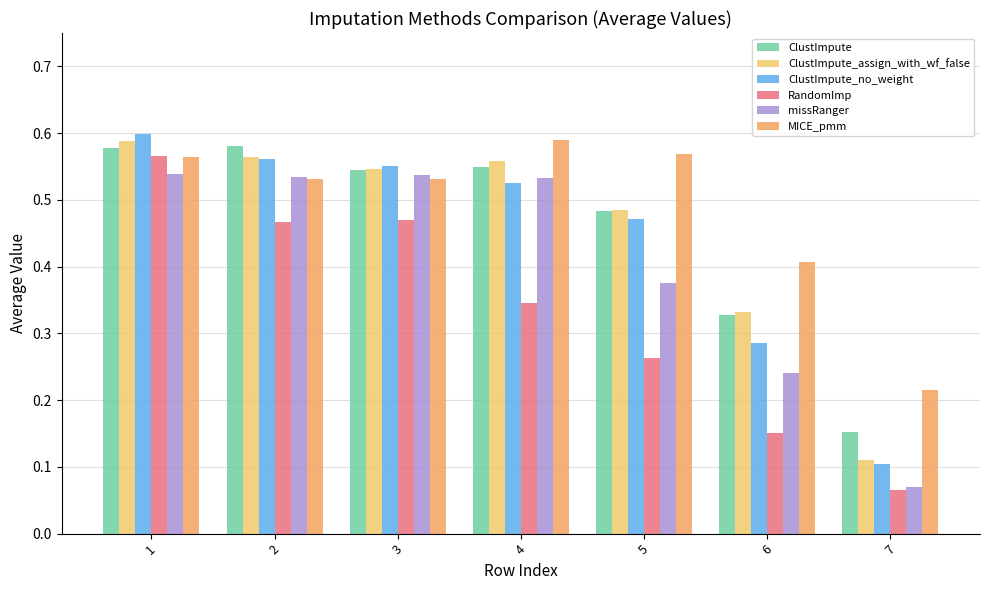

What are all the series names shown in the legend?

ClustImpute, ClustImpute_assign_with_wf_false, ClustImpute_no_weight, RandomImp, missRanger, MICE_pmm